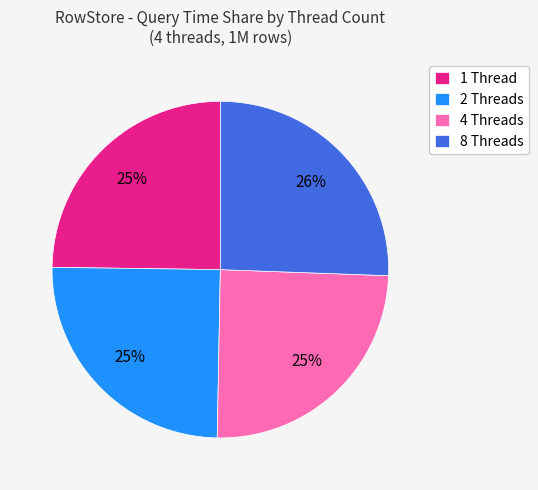

To the nearest percent, what is the difference between the largest and smallest slice percentages?

1%